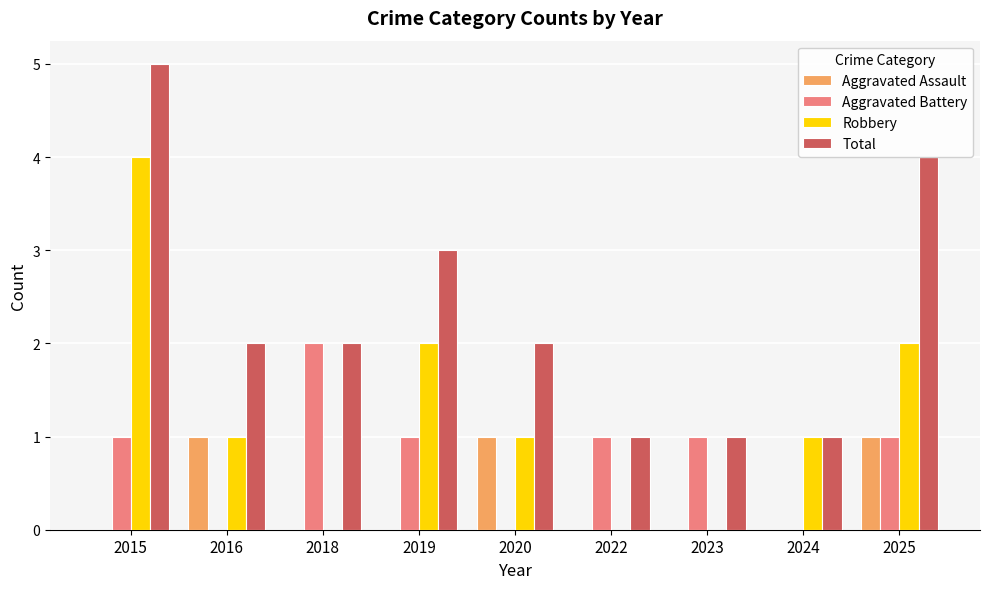

How many categories are shown in the chart?

9